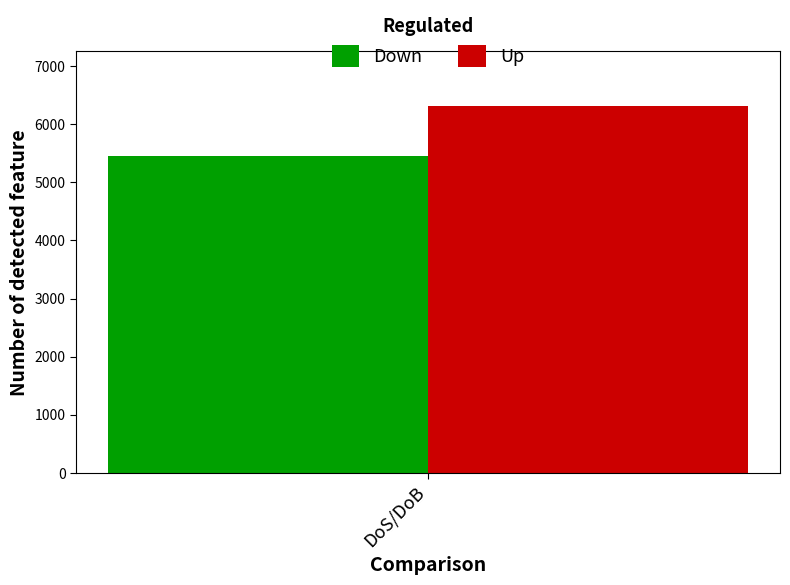

The Down series shows 9666 at DoS/DoB. True or false?

False